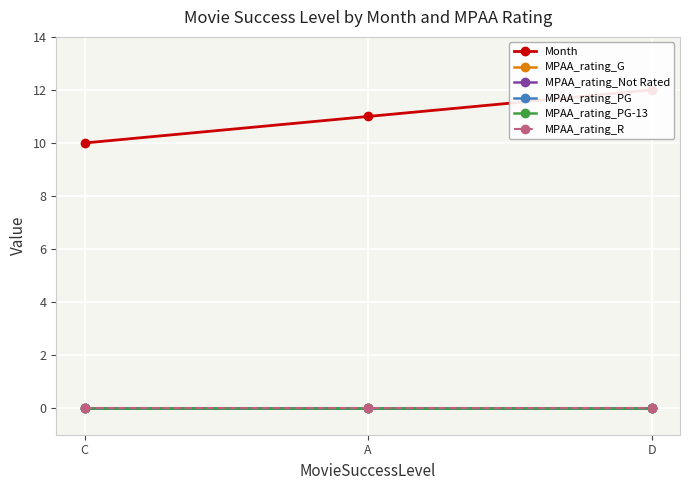

Which series has the largest total across all categories?

Month